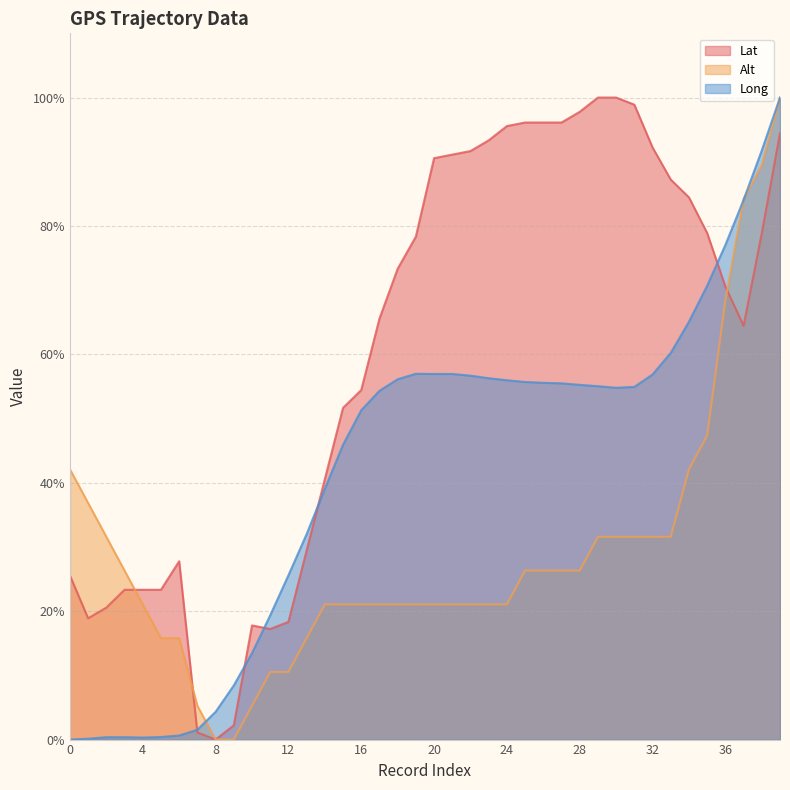

Reading right to left, what are all the values shown in this chart?

Lat: 0.9	0.8	0.6	0.7	0.8	0.8	0.9	0.9	1.0	1.0	1.0	1.0	1.0	1.0	1.0	1.0	0.9	0.9	0.9	0.9	0.8	0.7	0.7	0.5	0.5	0.4	0.3	0.2	0.2	0.2	0.0	0.0	0.0	0.3	0.2	0.2	0.2	0.2	0.2	0.3
Alt: 1.0	0.9	0.8	0.7	0.5	0.4	0.3	0.3	0.3	0.3	0.3	0.3	0.3	0.3	0.3	0.2	0.2	0.2	0.2	0.2	0.2	0.2	0.2	0.2	0.2	0.2	0.2	0.1	0.1	0.1	0.0	0.0	0.1	0.2	0.2	0.2	0.3	0.3	0.4	0.4
Long: 1.0	0.9	0.8	0.8	0.7	0.7	0.6	0.6	0.5	0.5	0.6	0.6	0.6	0.6	0.6	0.6	0.6	0.6	0.6	0.6	0.6	0.6	0.5	0.5	0.5	0.4	0.3	0.3	0.2	0.1	0.1	0.0	0.0	0.0	0.0	0.0	0.0	0.0	0.0	0.0